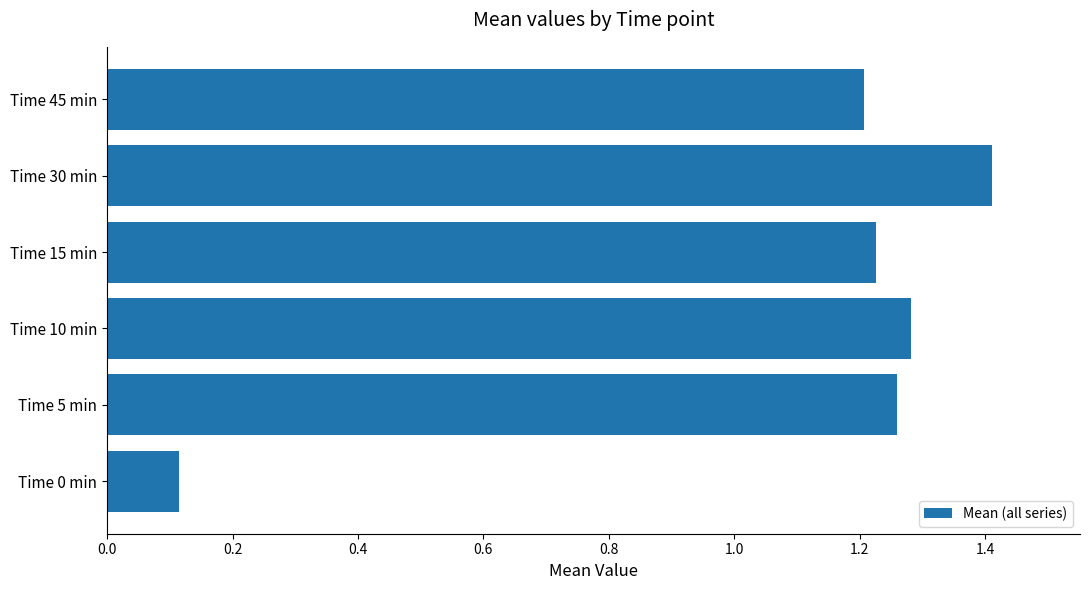

At which category does the chart reach its peak across all series?

Time 30 min